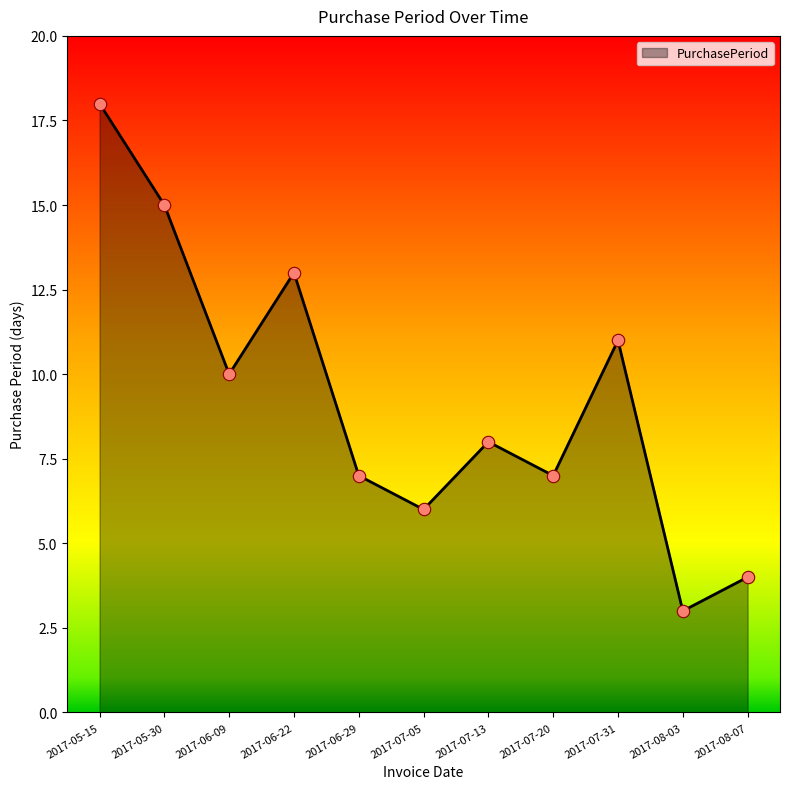

What is the change in value from 2017-05-15 to 2017-06-22?

-5